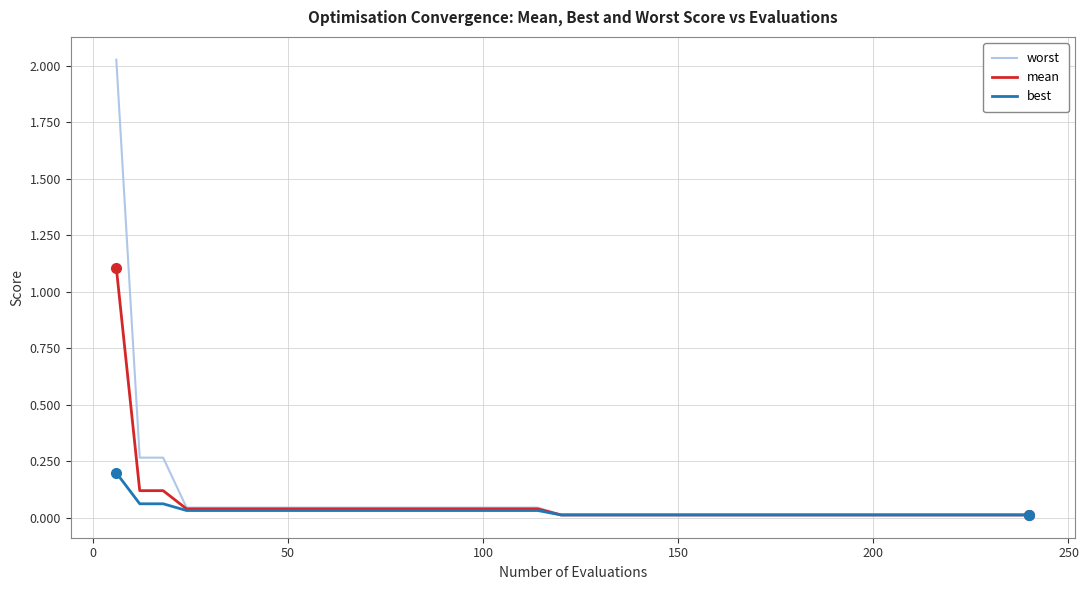

Which series has the largest range (max minus min)?

worst